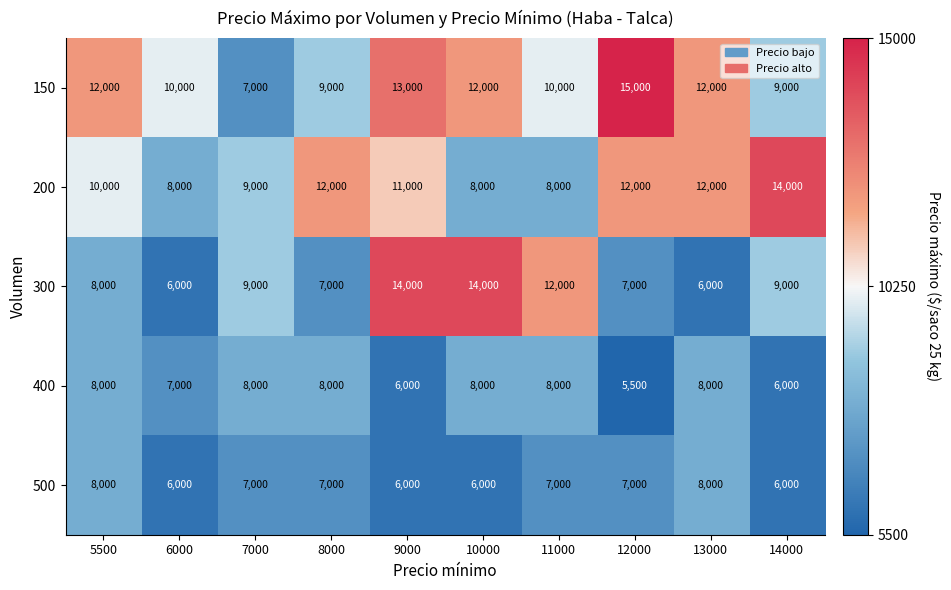

The 500 series shows 10412 at 13000. True or false?

False